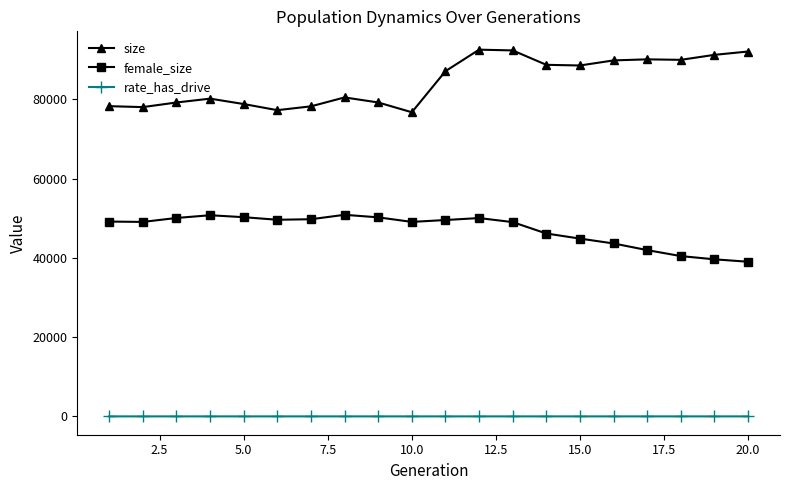

True or false: female_size and size cross at least once.

False